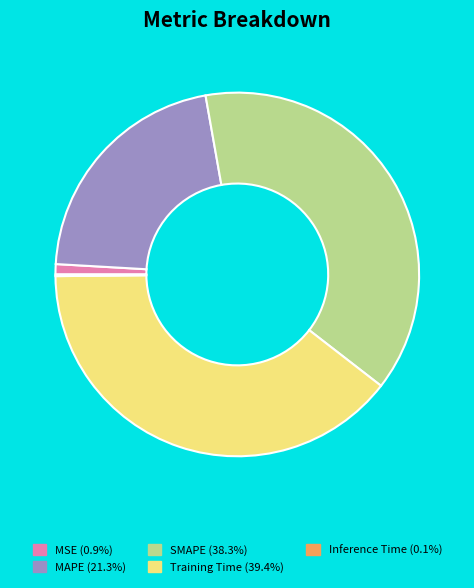

Which has a higher value, Training Time or MAPE?

Training Time